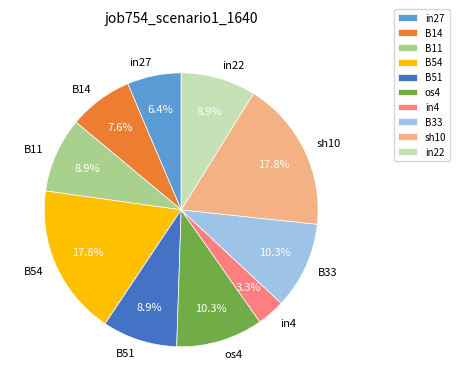

To the nearest percent, what percentage of the pie is B51?

9%